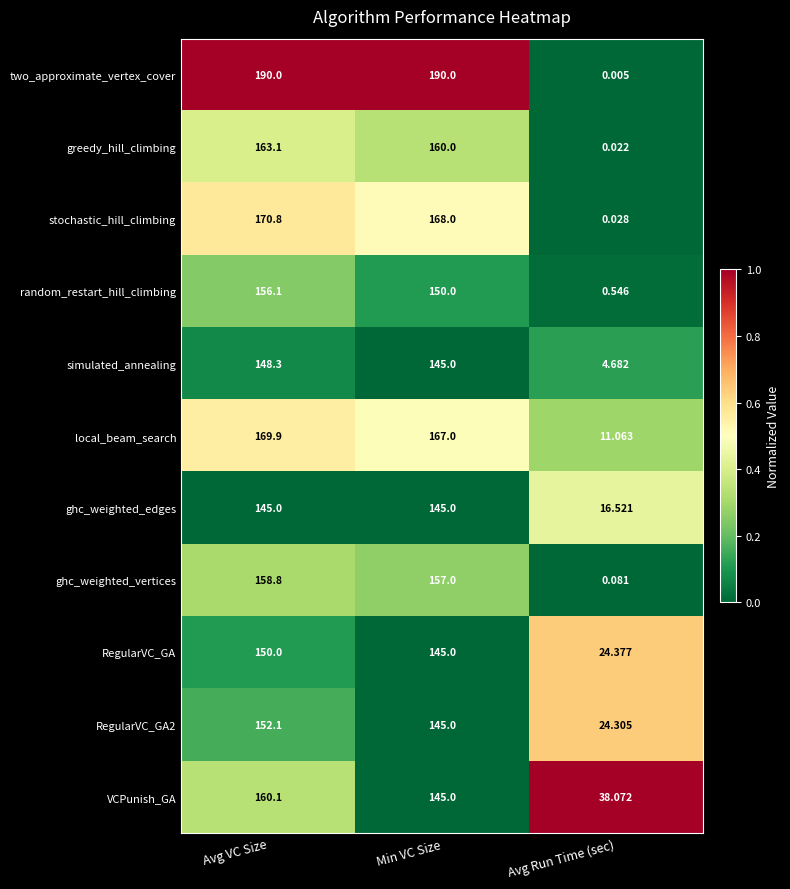

Where is RegularVC_GA2 nearest to the value 88?

Min VC Size